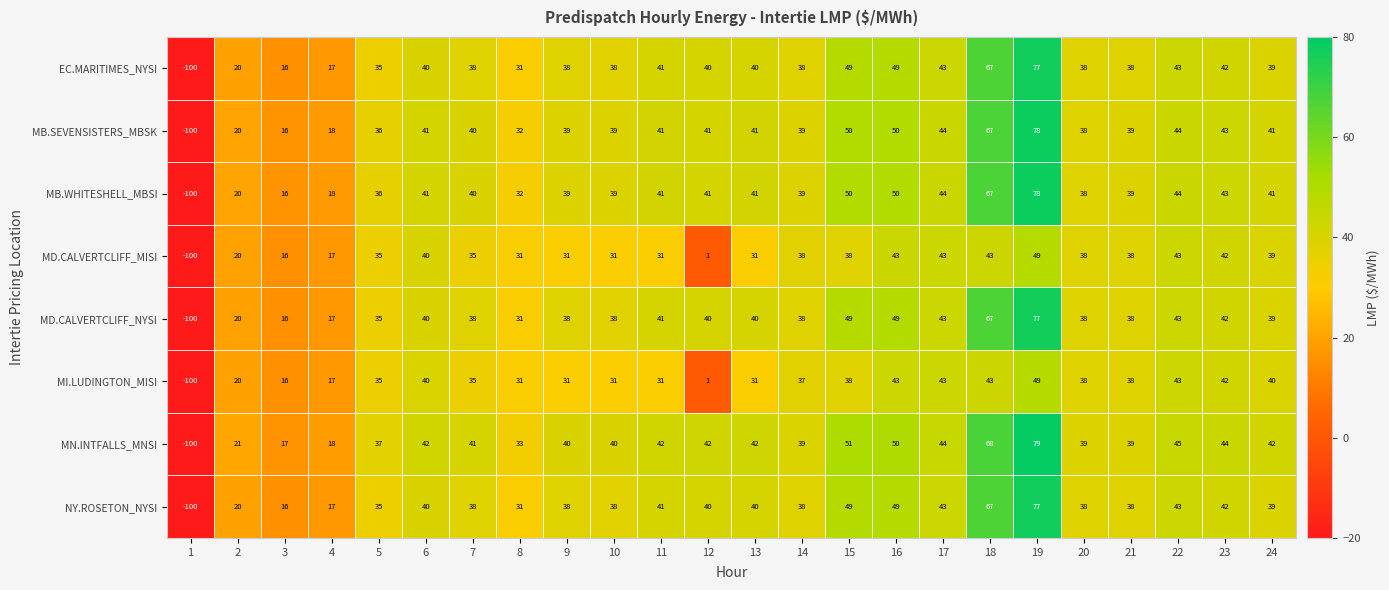

What is the minimum value shown in the chart?

-100